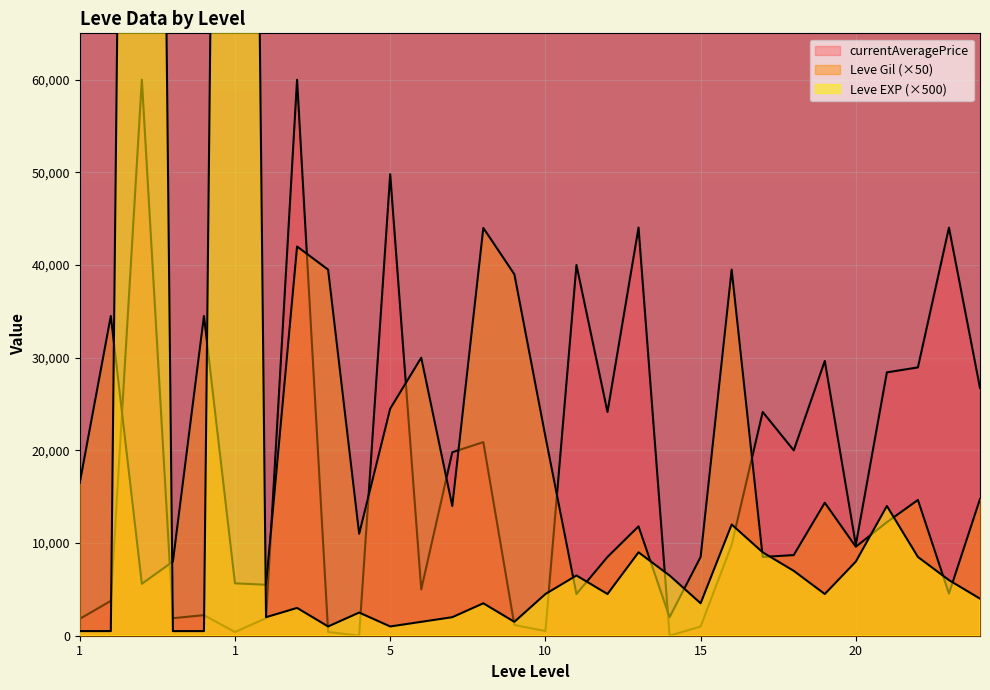

What is the difference between the maximum and minimum values in the Leve EXP series?

314500